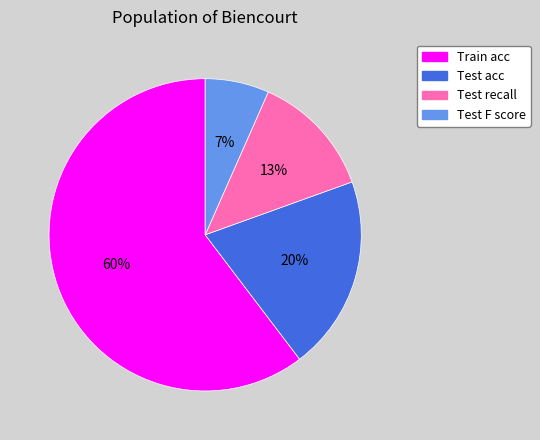

Does any single category account for the majority?

Yes